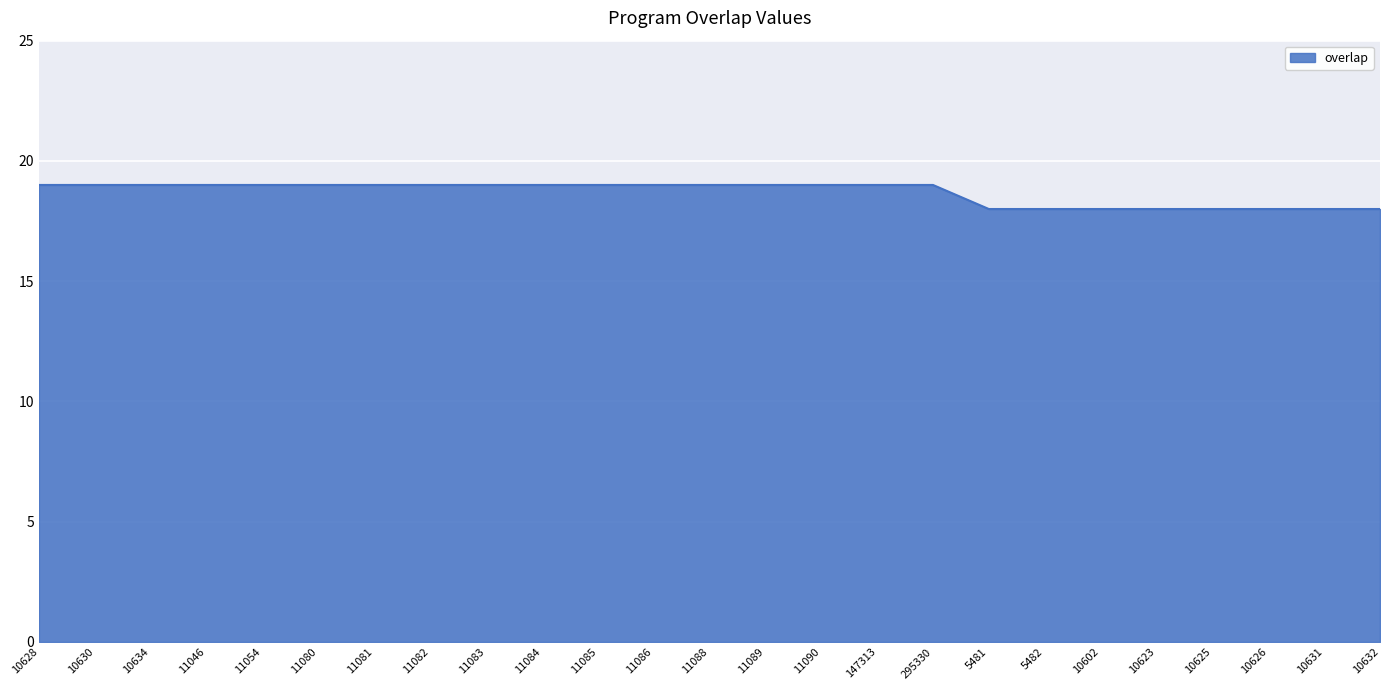

How many lines are shown in the chart?

1